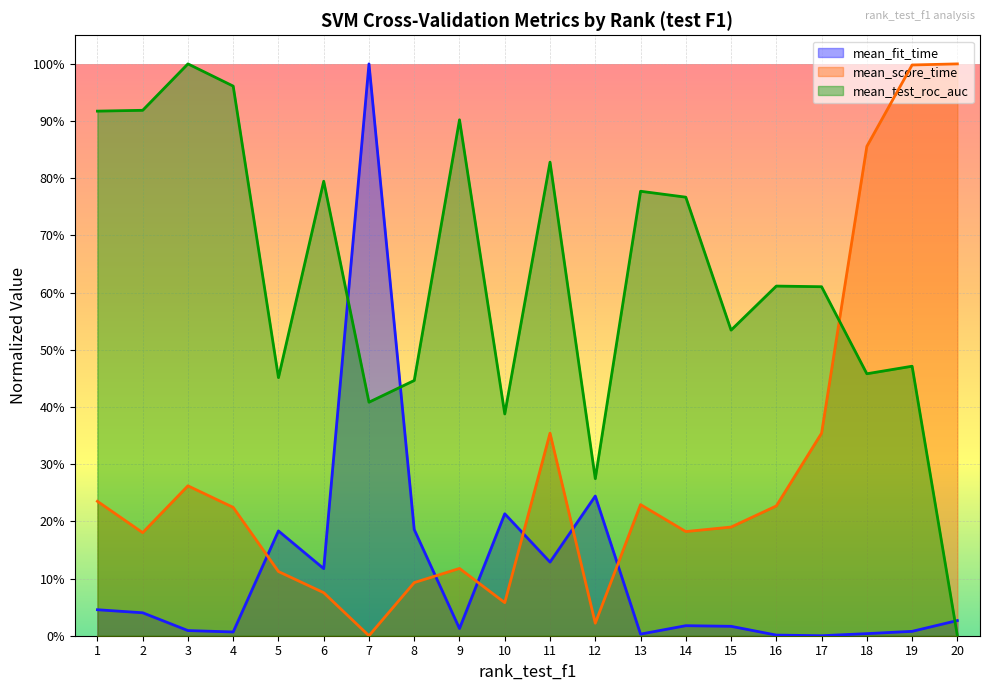

Reading right to left, list all the values displayed in this chart.

mean_fit_time: 20=0.0	19=0.0	18=0.0	17=0.0	16=0.0	15=0.0	14=0.0	13=0.0	12=0.2	11=0.1	10=0.2	9=0.0	8=0.2	7=1.0	6=0.1	5=0.2	4=0.0	3=0.0	2=0.0	1=0.0
mean_score_time: 20=1.0	19=1.0	18=0.9	17=0.4	16=0.2	15=0.2	14=0.2	13=0.2	12=0.0	11=0.4	10=0.1	9=0.1	8=0.1	7=0.0	6=0.1	5=0.1	4=0.2	3=0.3	2=0.2	1=0.2
mean_test_roc_auc: 20=0.0	19=0.5	18=0.5	17=0.6	16=0.6	15=0.5	14=0.8	13=0.8	12=0.3	11=0.8	10=0.4	9=0.9	8=0.4	7=0.4	6=0.8	5=0.5	4=1.0	3=1.0	2=0.9	1=0.9